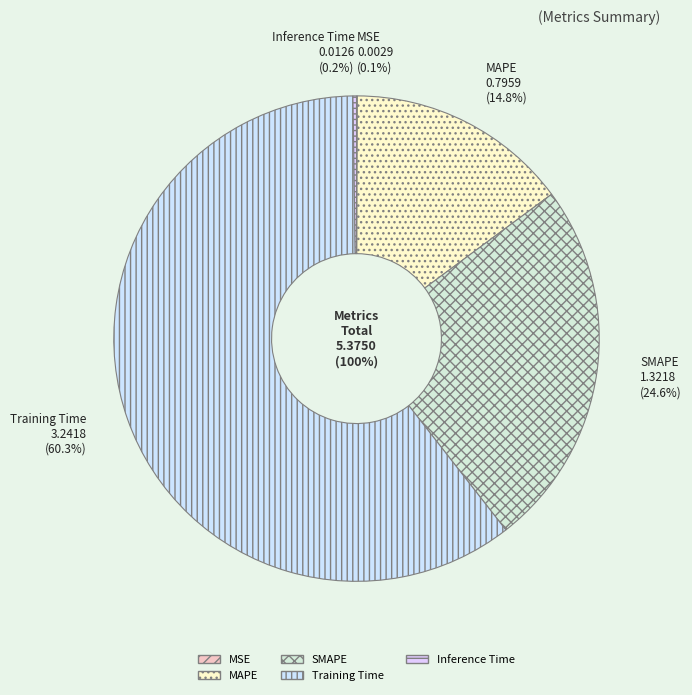

How much of the chart is everything except SMAPE?

75.4%